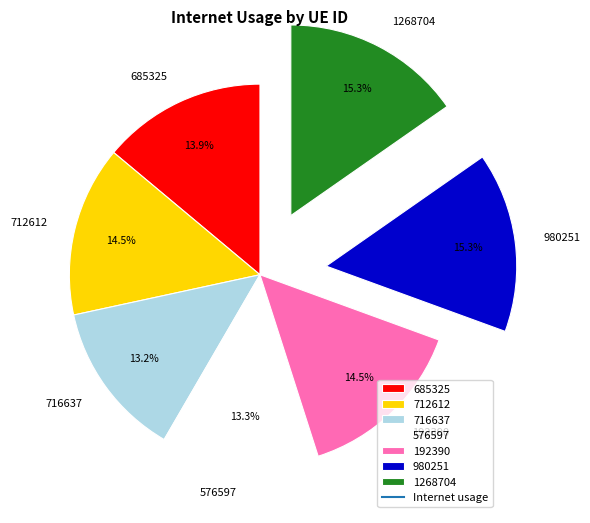

Does any single category account for the majority?

No